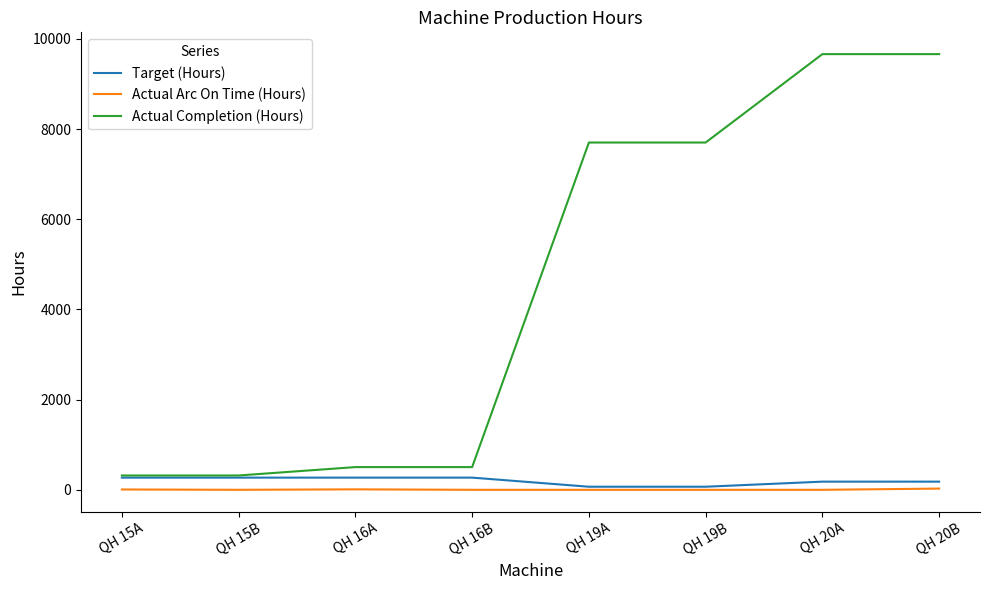

What is the difference between the Actual Completion (Hours) values at QH 15B and QH 19A?

7385.0